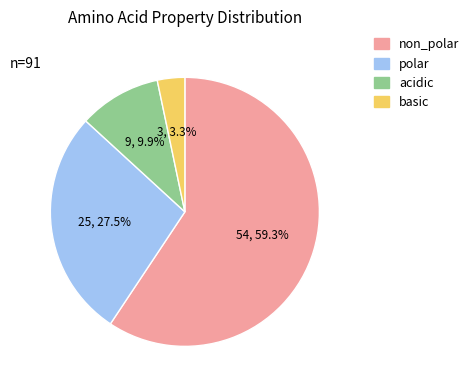

Which slice is the largest?

non_polar